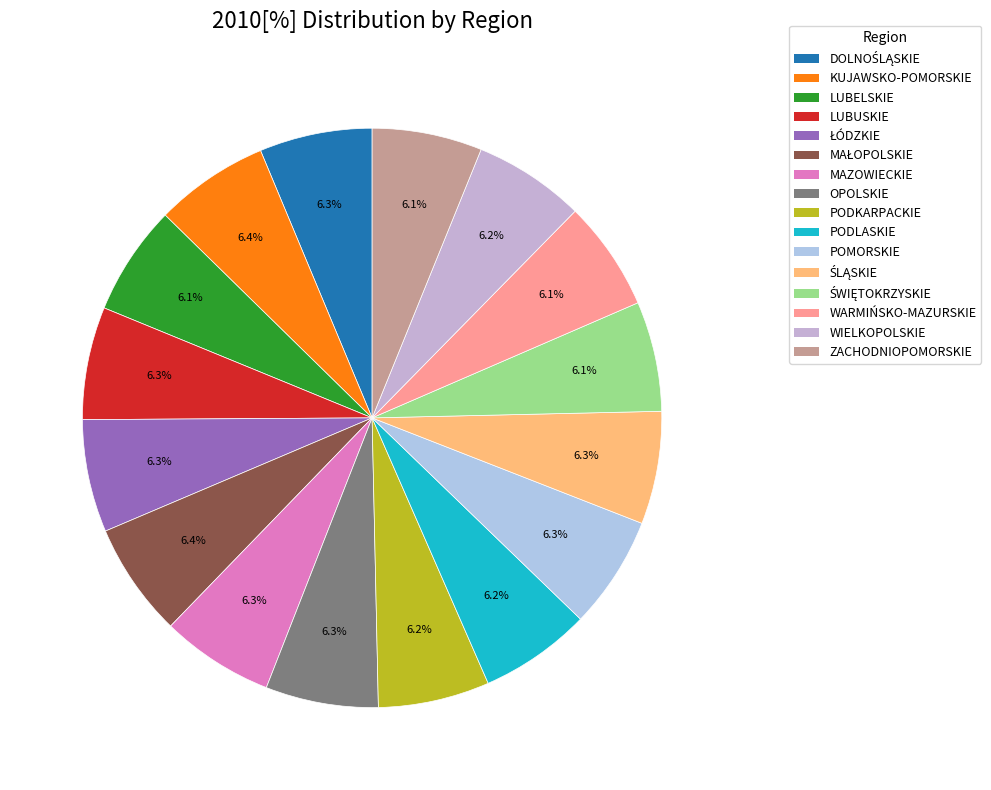

Rank the categories by value from highest to lowest.

KUJAWSKO-POMORSKIE, MAŁOPOLSKIE, DOLNOŚLĄSKIE, LUBUSKIE, ŁÓDZKIE, MAZOWIECKIE, OPOLSKIE, POMORSKIE, ŚLĄSKIE, PODKARPACKIE, PODLASKIE, WIELKOPOLSKIE, LUBELSKIE, ŚWIĘTOKRZYSKIE, WARMIŃSKO-MAZURSKIE, ZACHODNIOPOMORSKIE